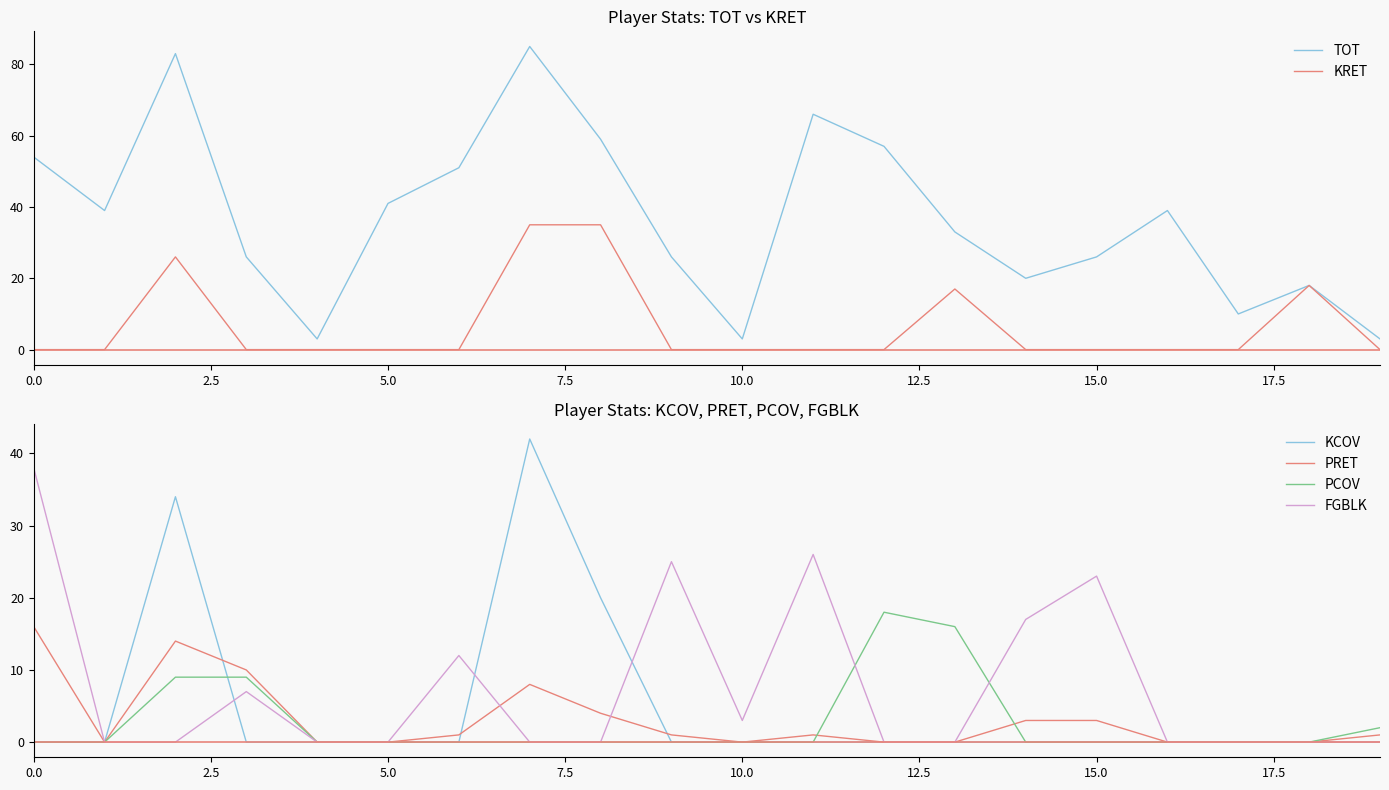

What position from the right is 5.0?

15